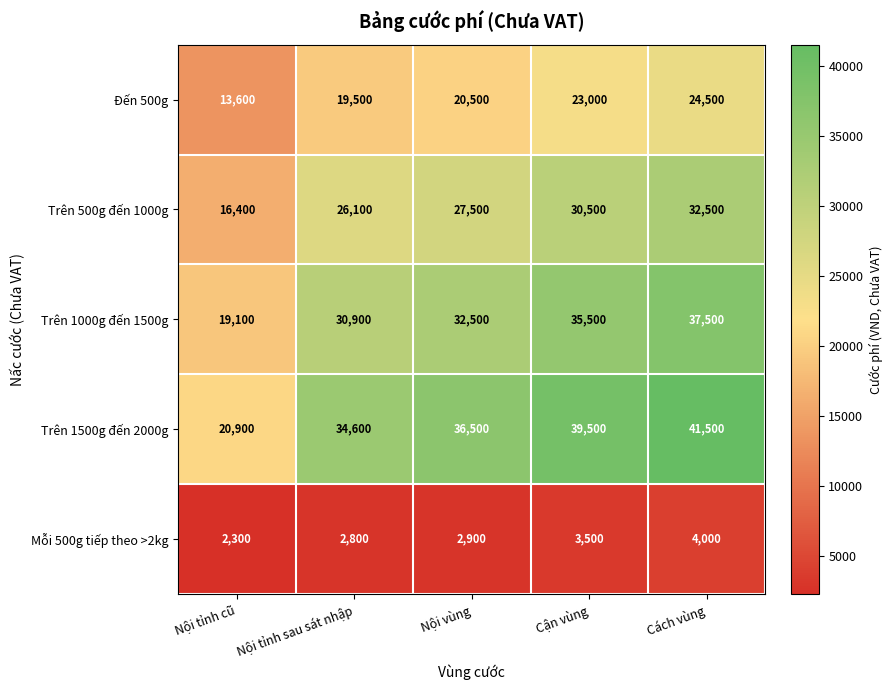

Reading right to left, what are all the values shown in this chart?

Đến 500g: Cách vùng=24500	Cận vùng=23000	Nội vùng=20500	Nội tỉnh sau sát nhập=19500	Nội tỉnh cũ=13600
Trên 500g đến 1000g: Cách vùng=32500	Cận vùng=30500	Nội vùng=27500	Nội tỉnh sau sát nhập=26100	Nội tỉnh cũ=16400
Trên 1000g đến 1500g: Cách vùng=37500	Cận vùng=35500	Nội vùng=32500	Nội tỉnh sau sát nhập=30900	Nội tỉnh cũ=19100
Trên 1500g đến 2000g: Cách vùng=41500	Cận vùng=39500	Nội vùng=36500	Nội tỉnh sau sát nhập=34600	Nội tỉnh cũ=20900
Mỗi 500g tiếp theo >2kg: Cách vùng=4000	Cận vùng=3500	Nội vùng=2900	Nội tỉnh sau sát nhập=2800	Nội tỉnh cũ=2300